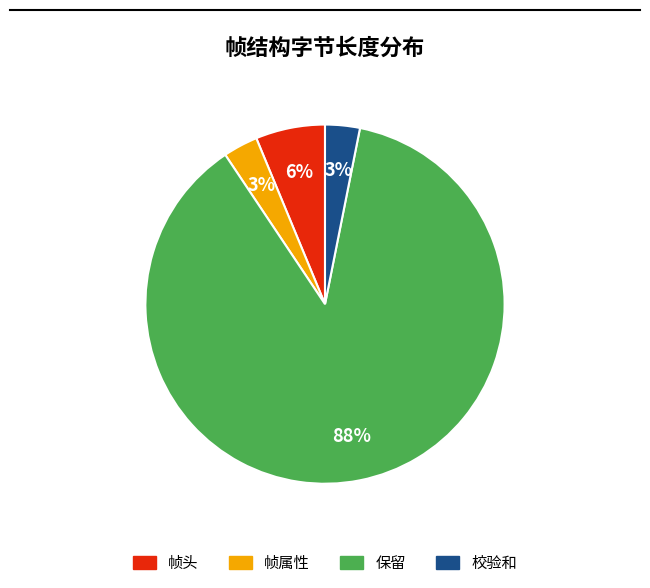

How many slices are in this pie chart?

4